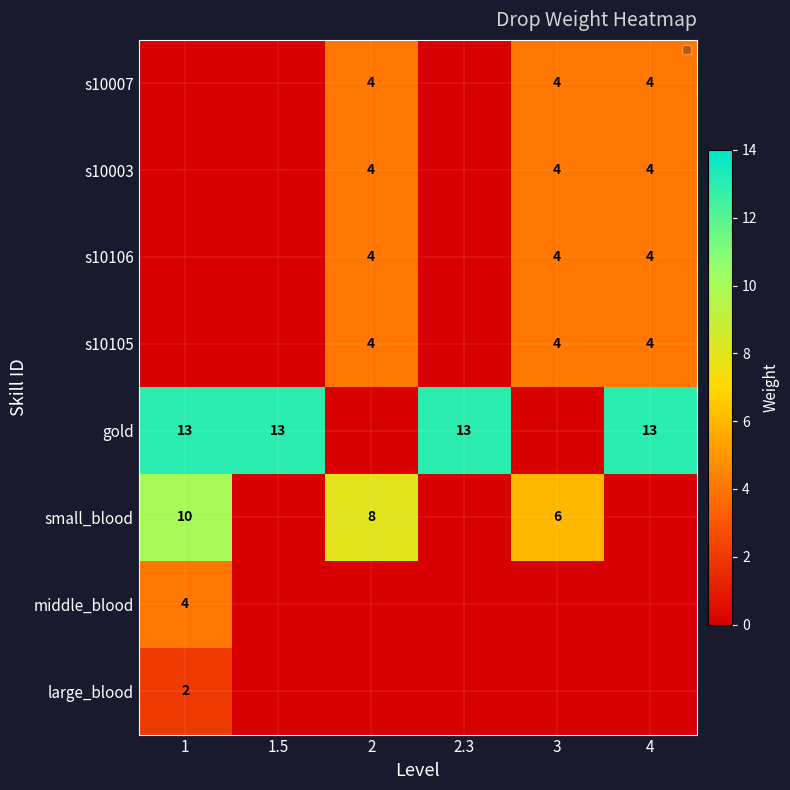

The s10003 series shows 4 at 2. True or false?

True